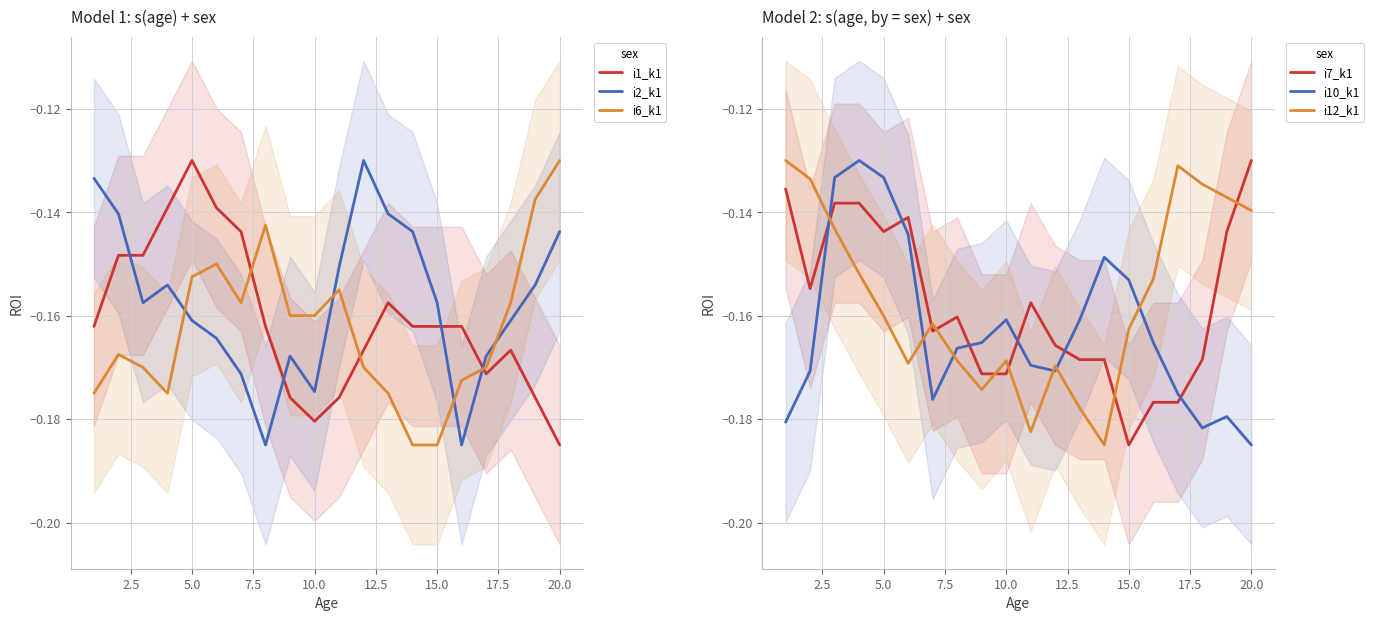

Which category has the lowest value in the i1_k1 series?

20.0